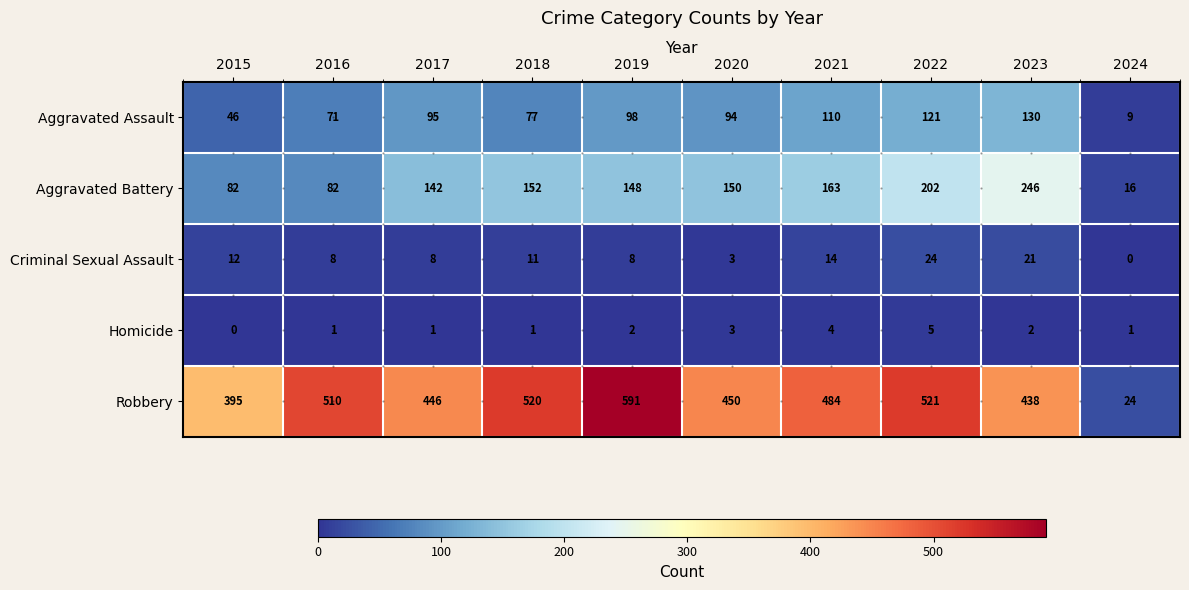

Which series has the largest total across all categories?

Robbery